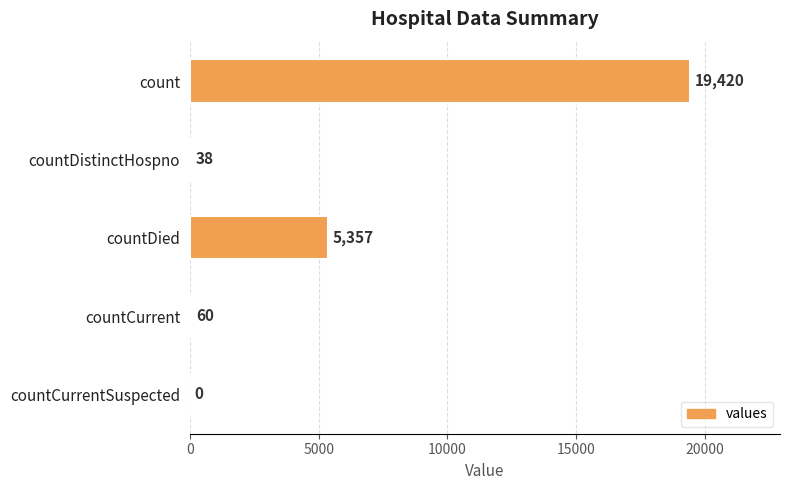

What is the sum of all values?

24875